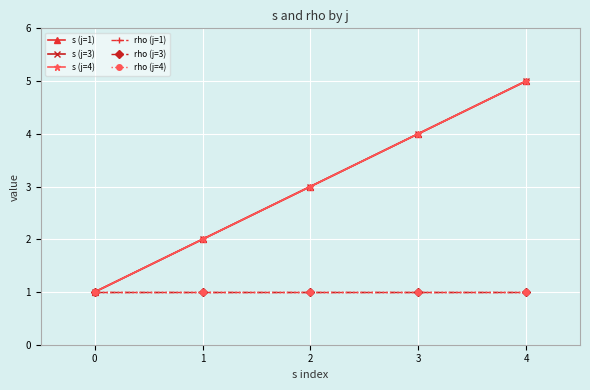

How many data points in s (j=4) are above 3?

2